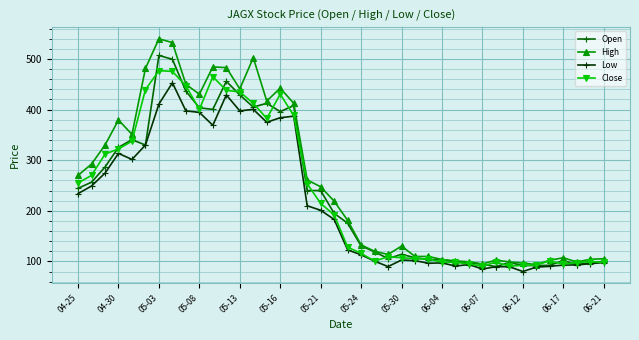

What is the highest value of the Low series?

453.0